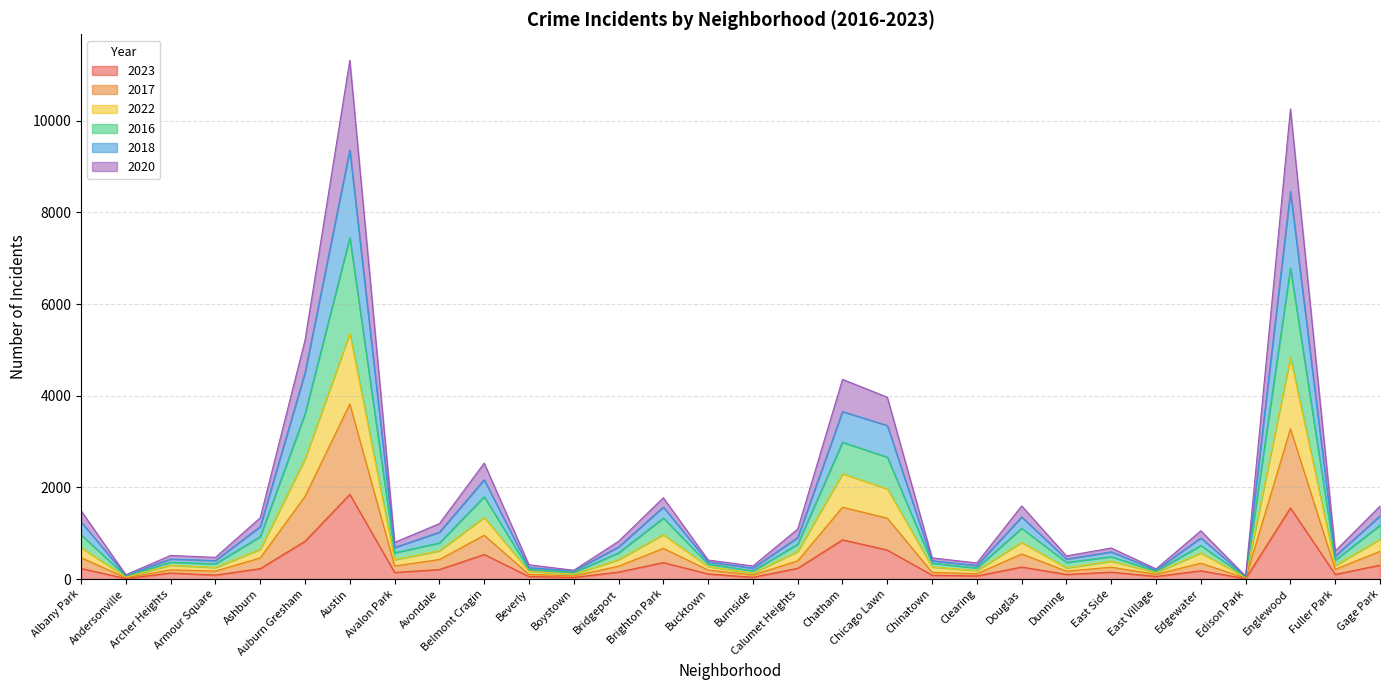

Is it true that 2023 equals 304 at Gage Park?

True